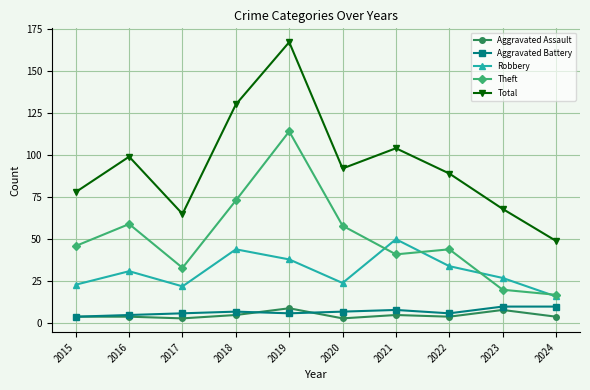

What is the value of the Robbery point at the 9th from the left?

27